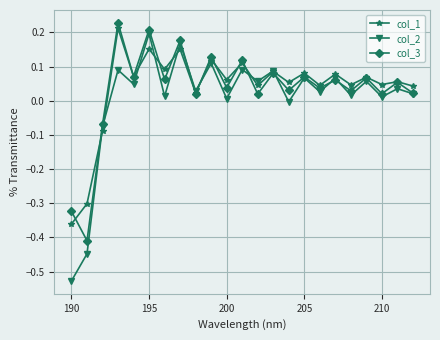

True or false: col_2 has more than 1 points higher than both neighbors.

True